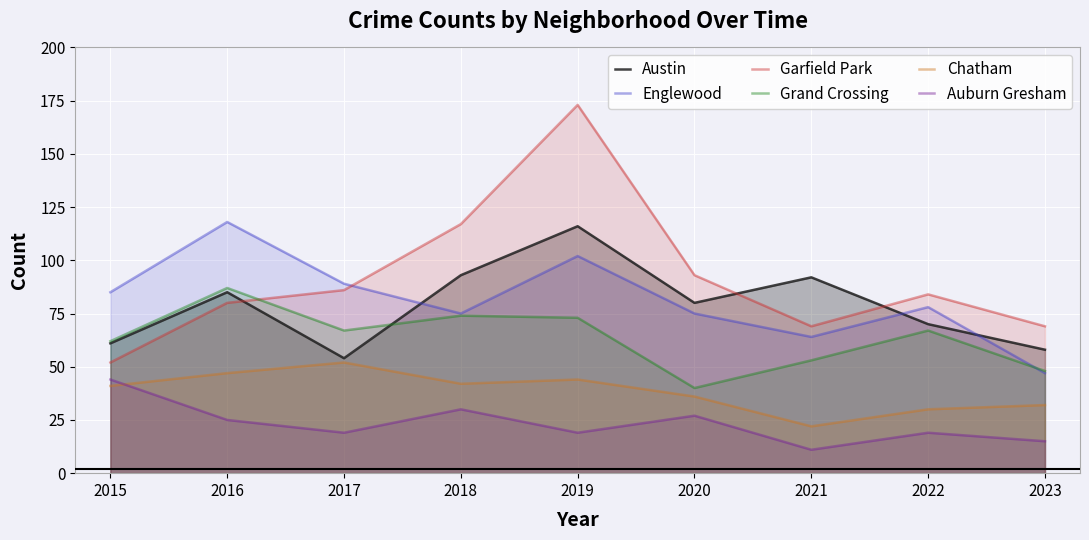

At which category is the sum across all series the highest?

2019